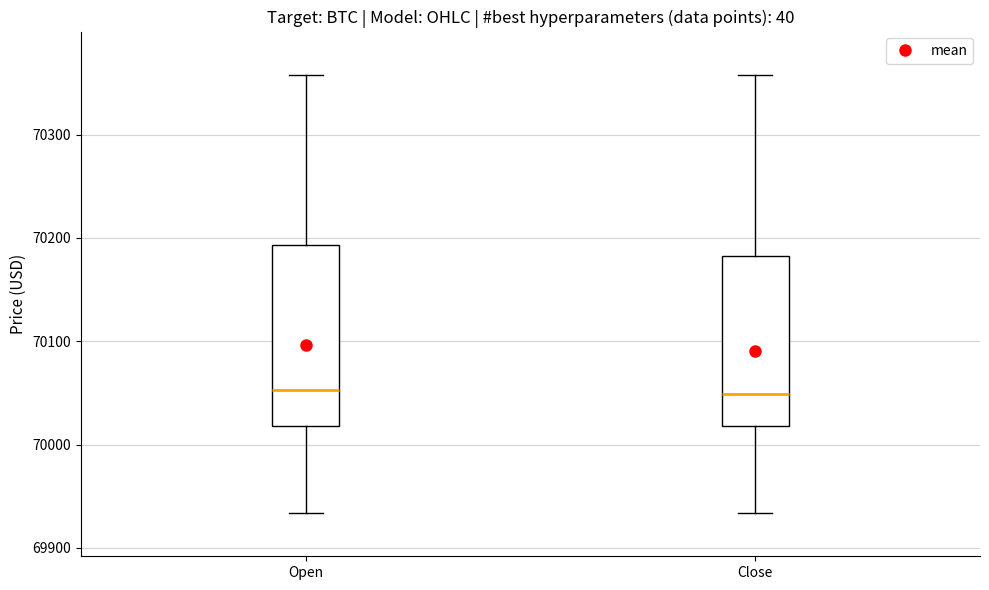

Where does the median line of the box for Open sit on the y-axis? The values are not printed on the chart, so give them approximately, as read against the axis.

70050